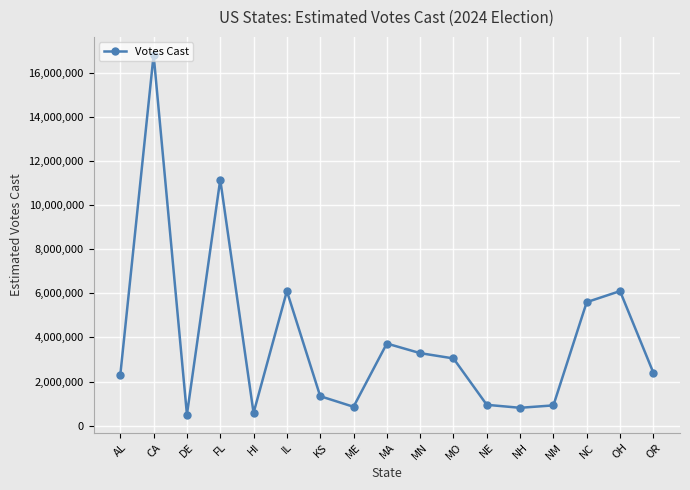

The chart shows a value of 2226736 at KS. True or false?

False